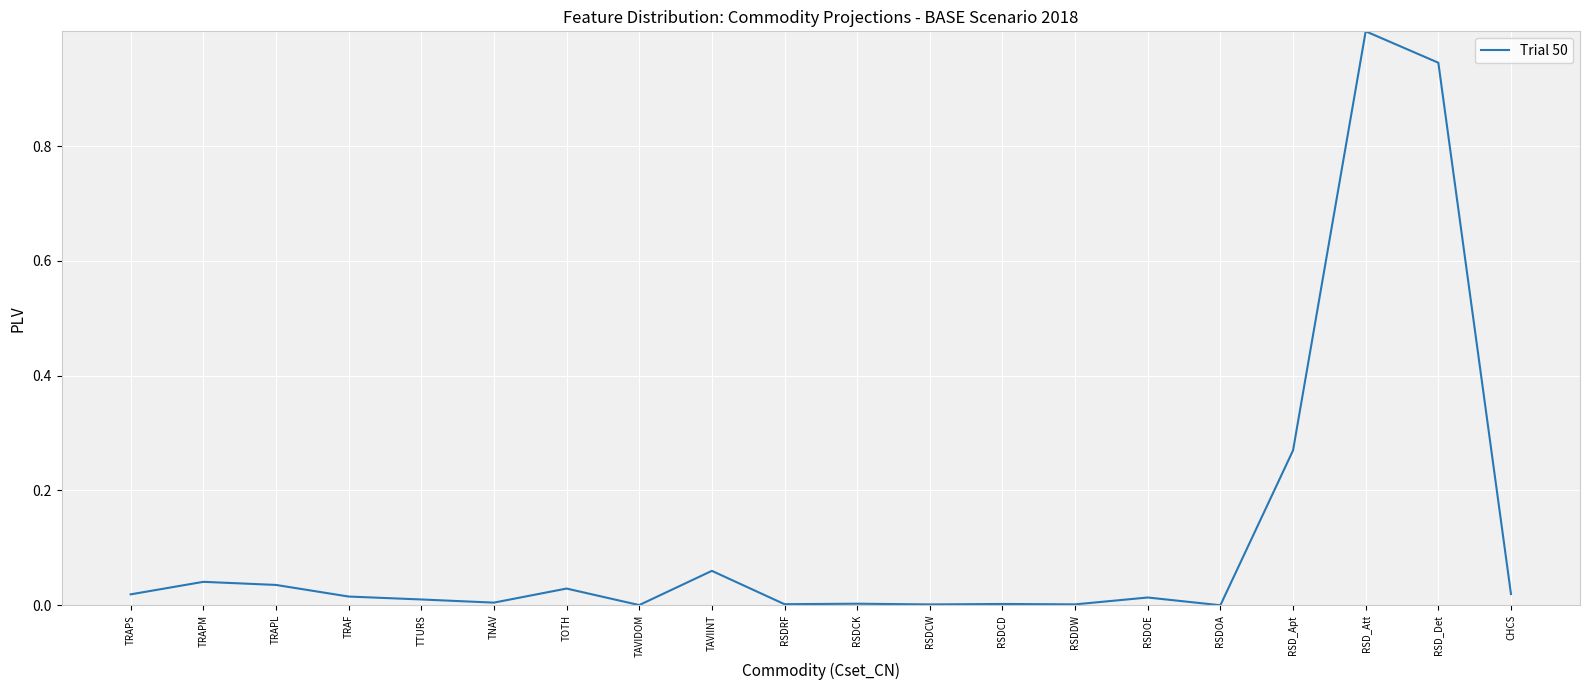

True or false: the data has more than 0 interior local peaks.

True